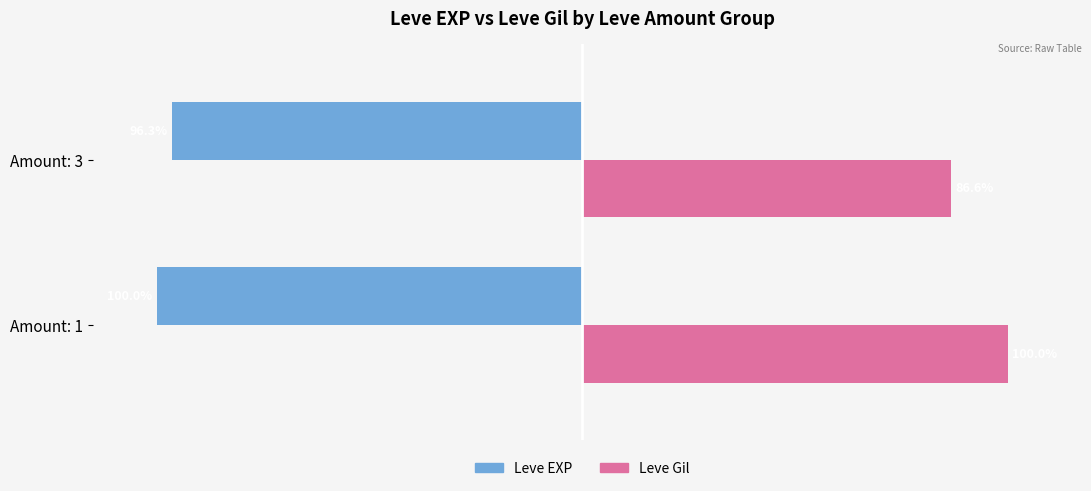

What are all the series names shown in the legend?

Leve EXP, Leve Gil